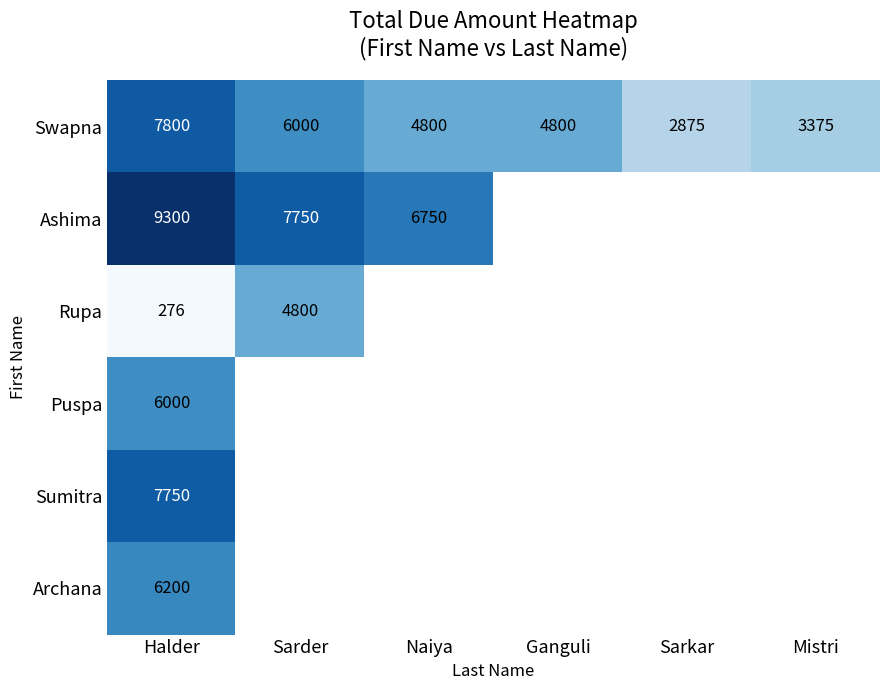

True or false: Sumitra has a value of 7750 at Halder.

True